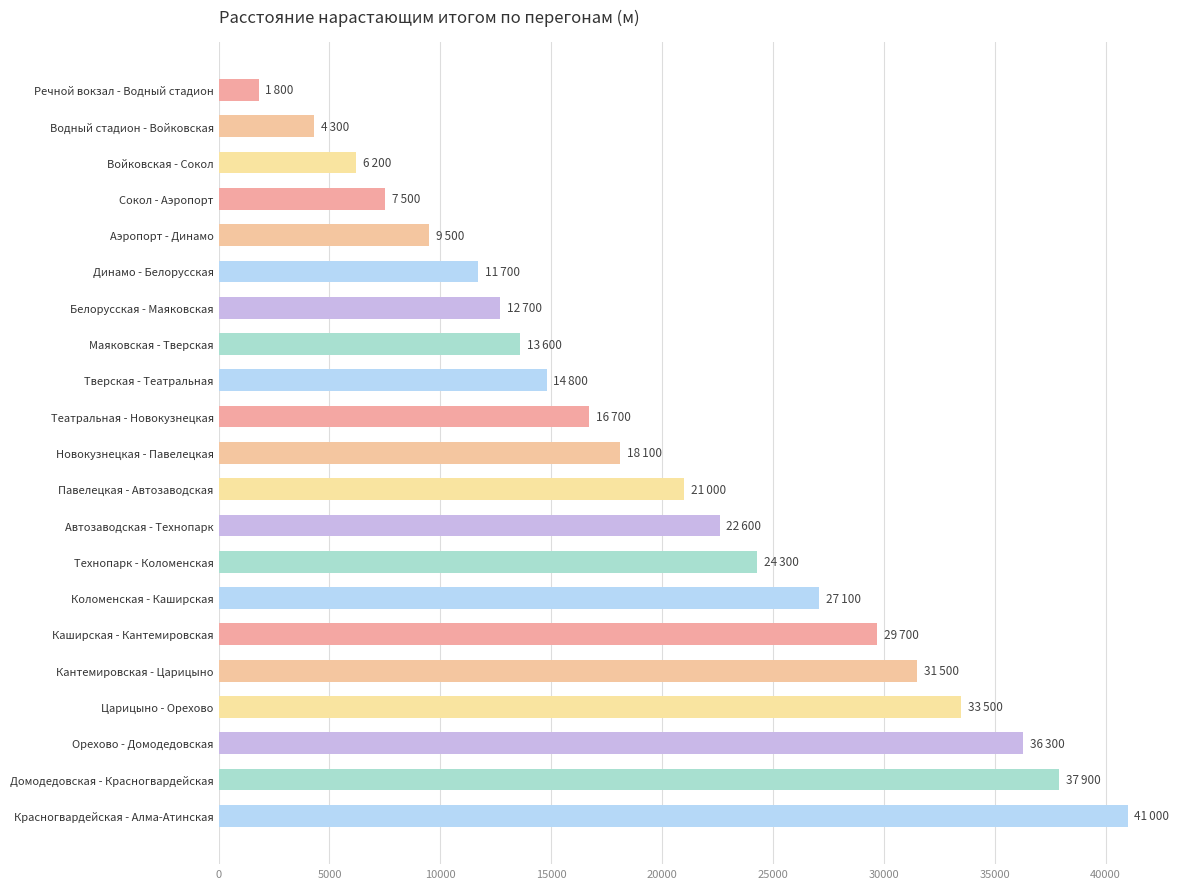

What is the change in value from Автозаводская - Технопарк to Каширская - Кантемировская?

+7100